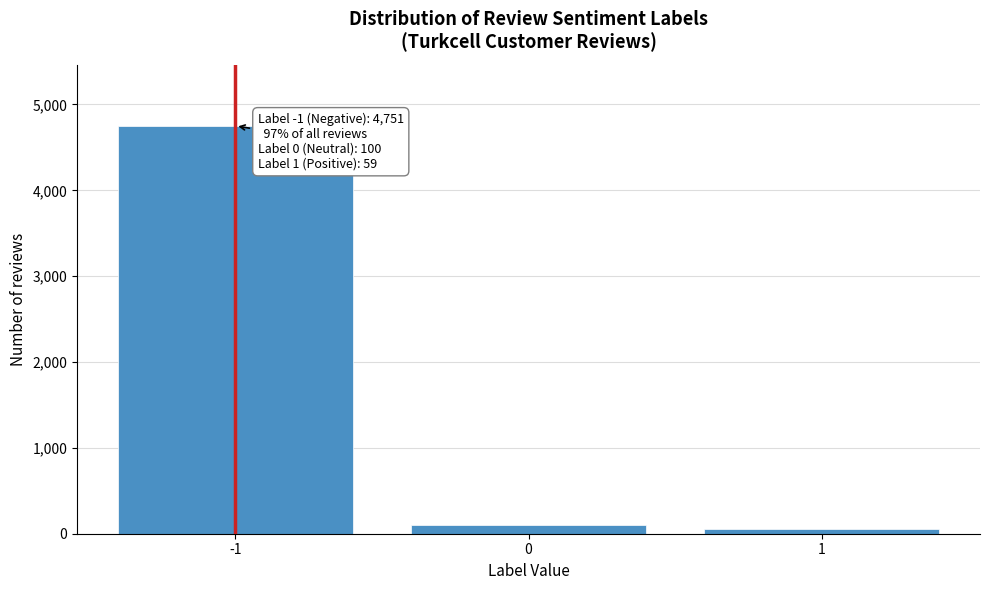

Reading left to right, what are all the values shown in this chart?

4751	100	59